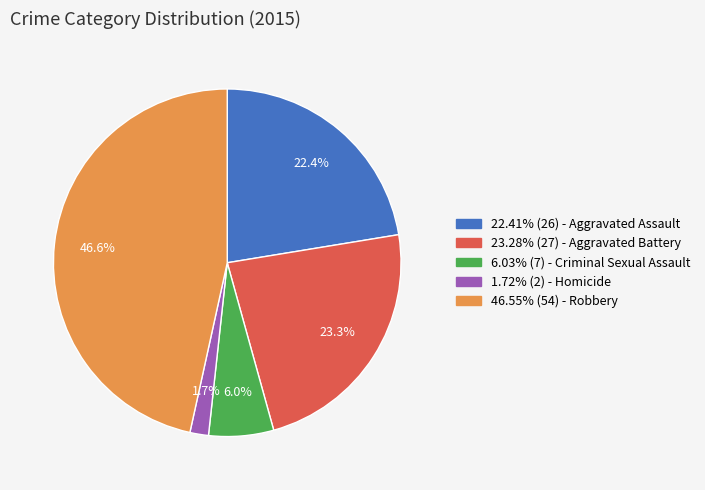

To the nearest percent, what is the difference between the largest and smallest slice percentages?

45%